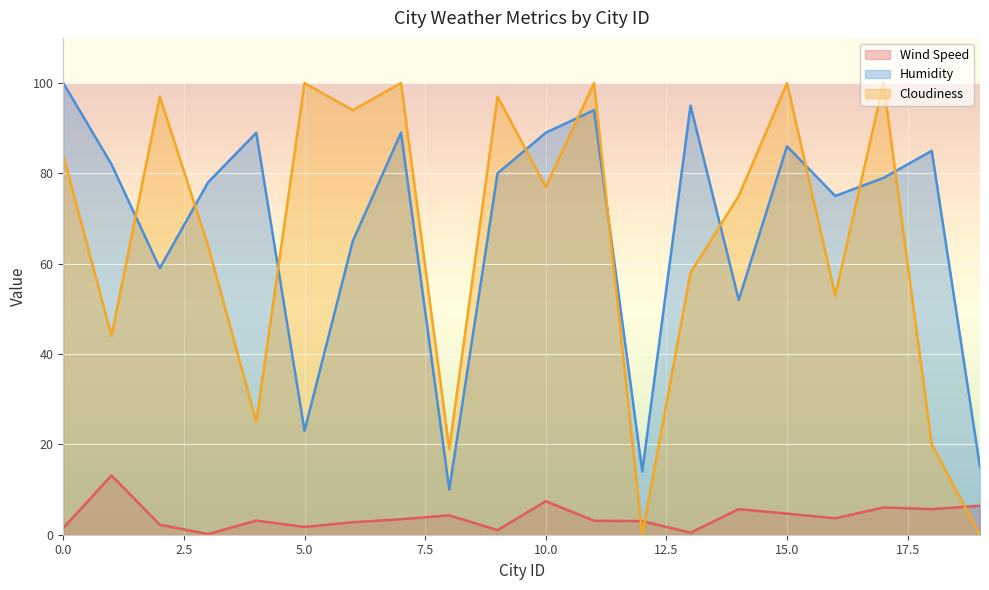

At 15.0, list the series in order from smallest to largest.

Wind Speed, Humidity, Cloudiness